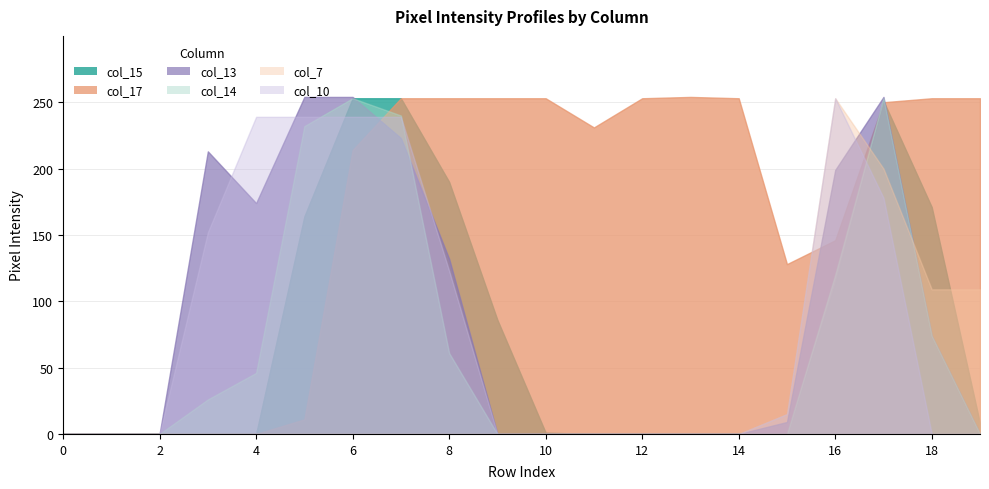

How many data points in col_13 are less than 9?

10